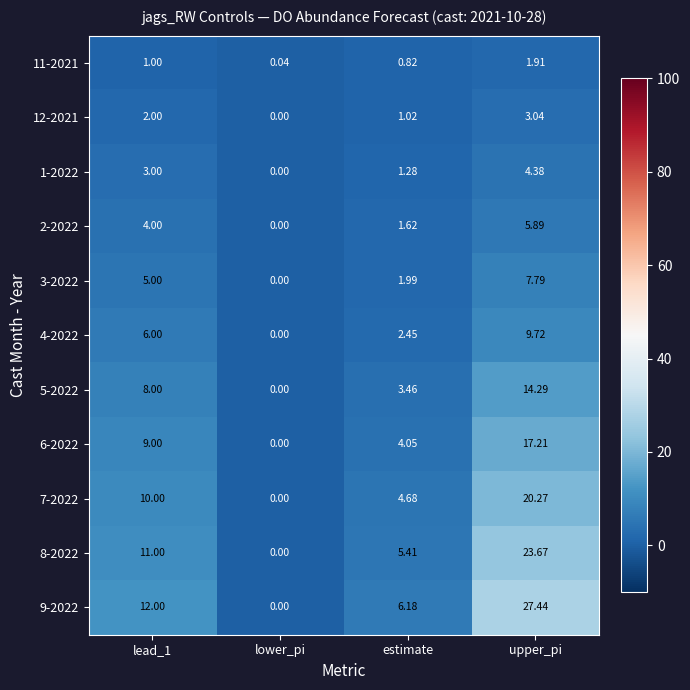

Is the value of 1-2022 at estimate greater than the value of 7-2022 at upper_pi?

No